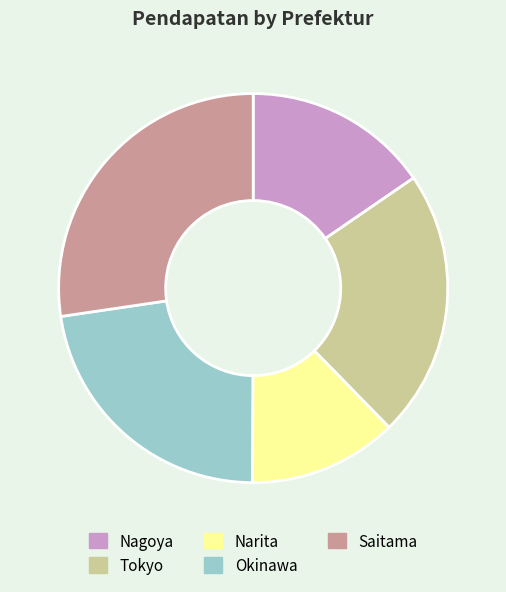

True or false: Okinawa accounts for 33% of the total.

False